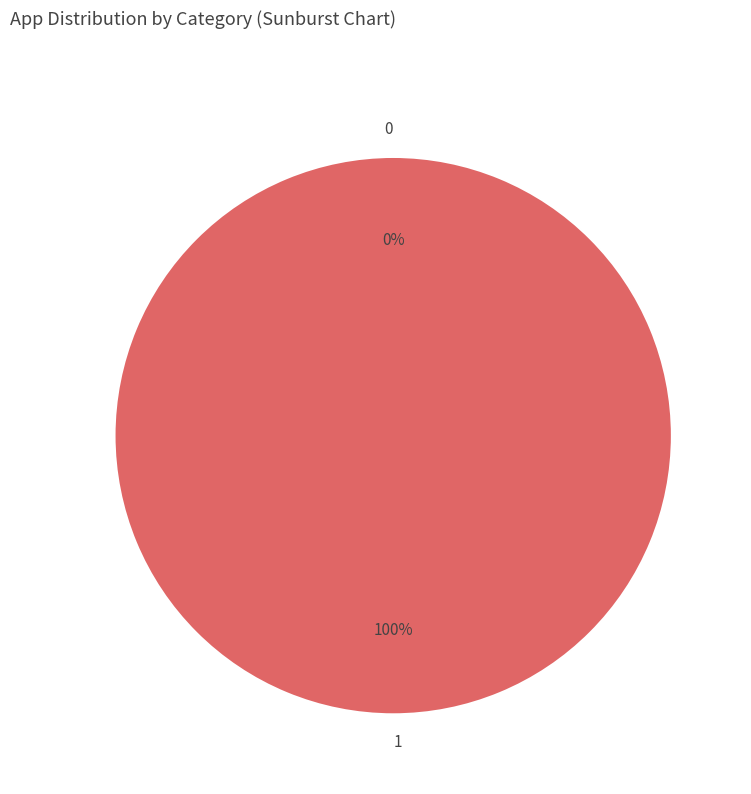

How much of the chart is everything except 0?

100.0%